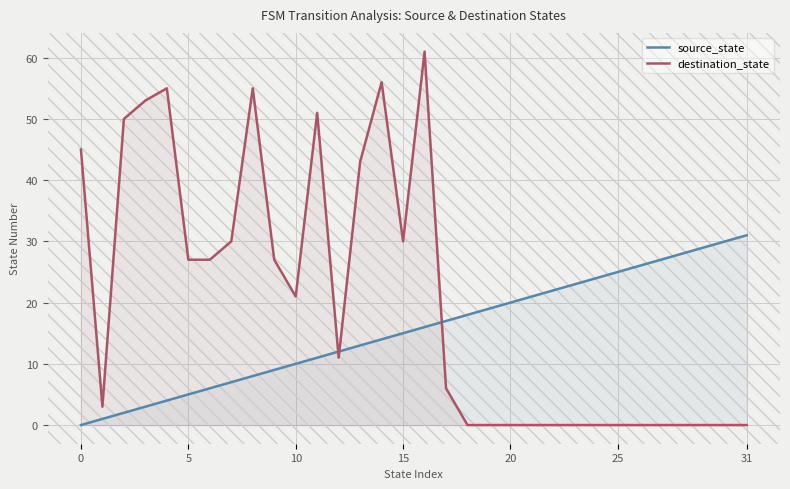

What is the difference between the destination_state values at 9 and 13?

16